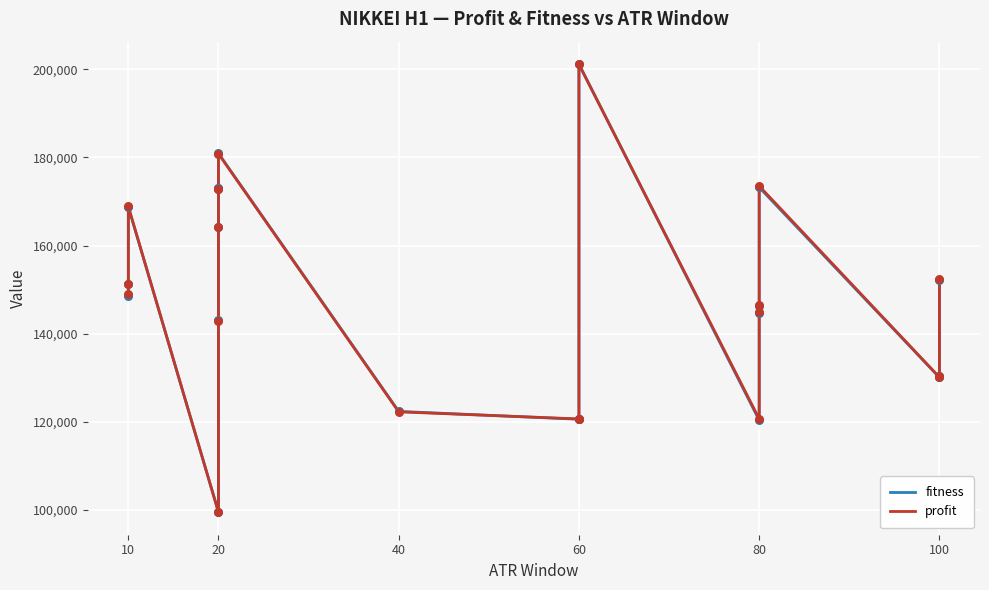

Which series has the largest total across all categories?

profit